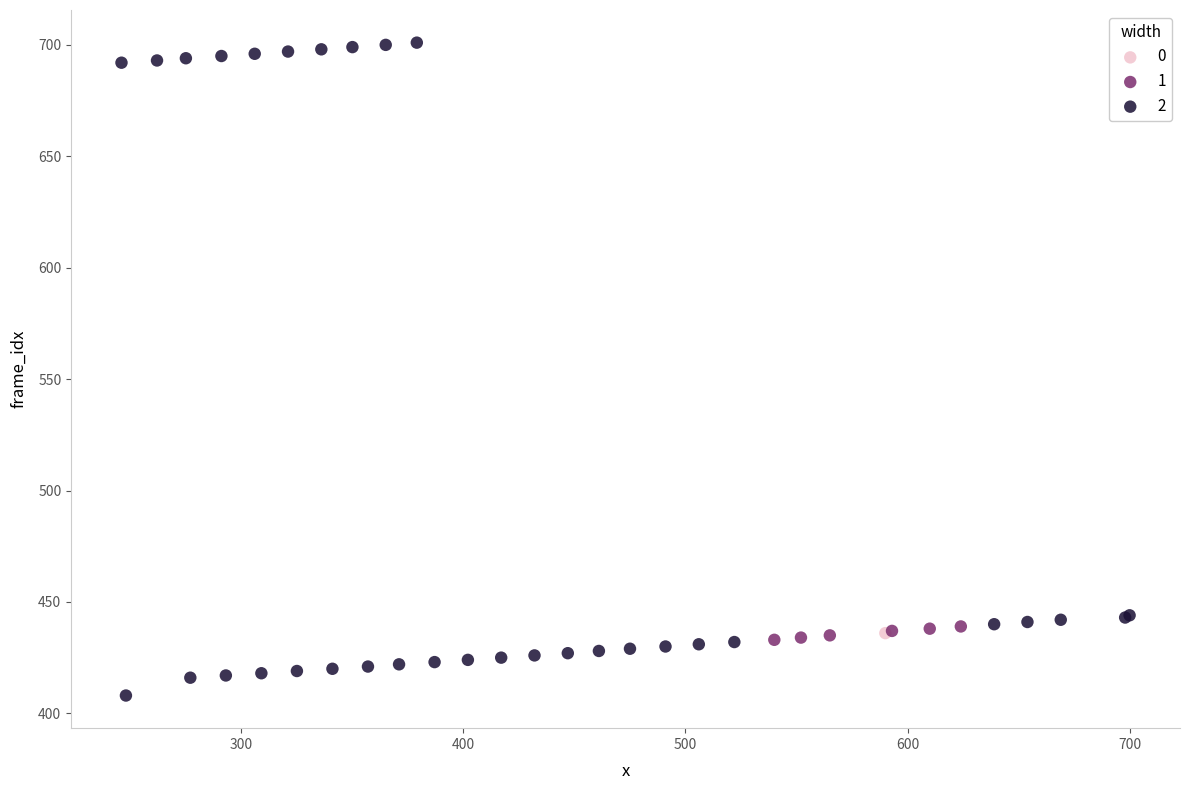

Which series contains the highest Y value?

2